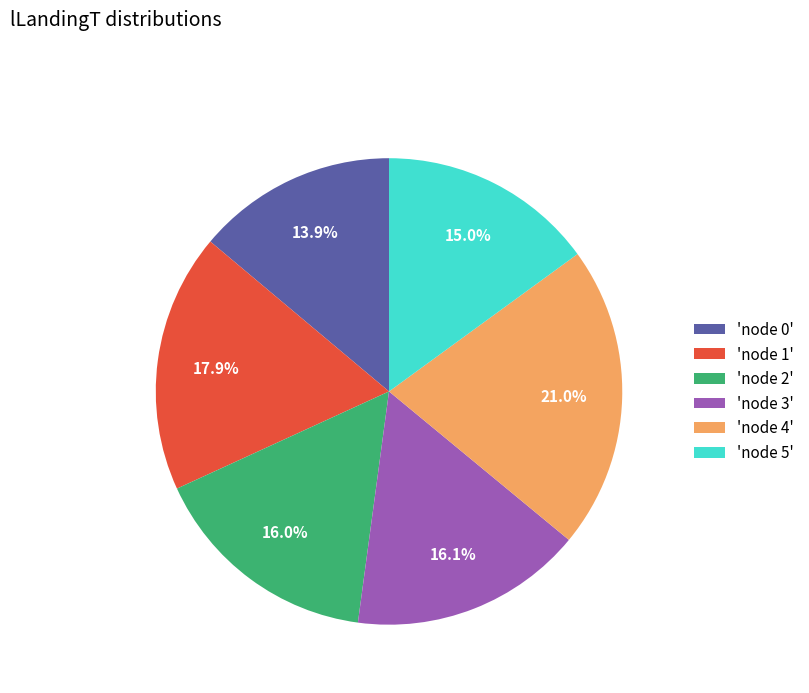

Which has a higher value, 'node 4' or 'node 2'?

'node 4'